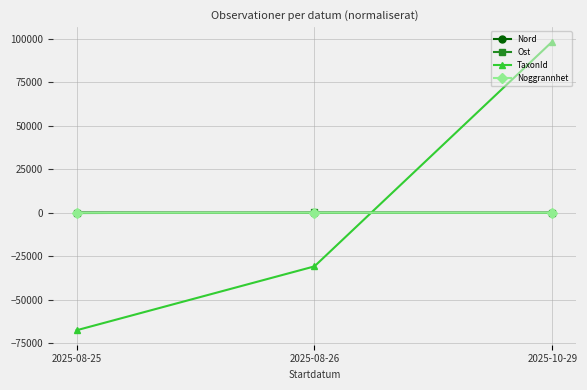

What is the label of the 3rd point from the right?

2025-08-25